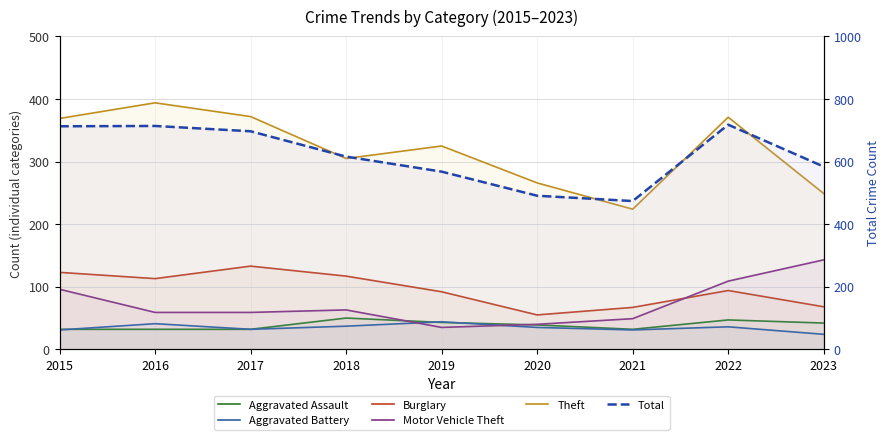

What is the sum of all Motor Vehicle Theft values?

653